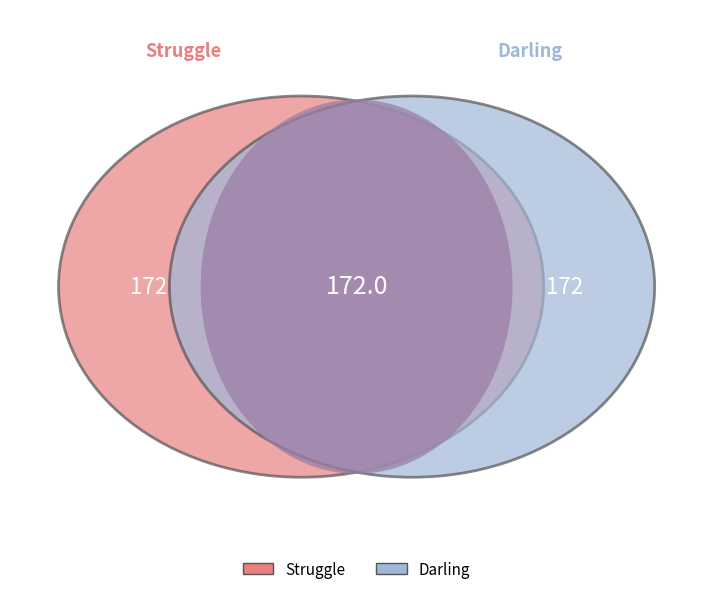

What is the total percentage of Struggle and Darling?

100.0%